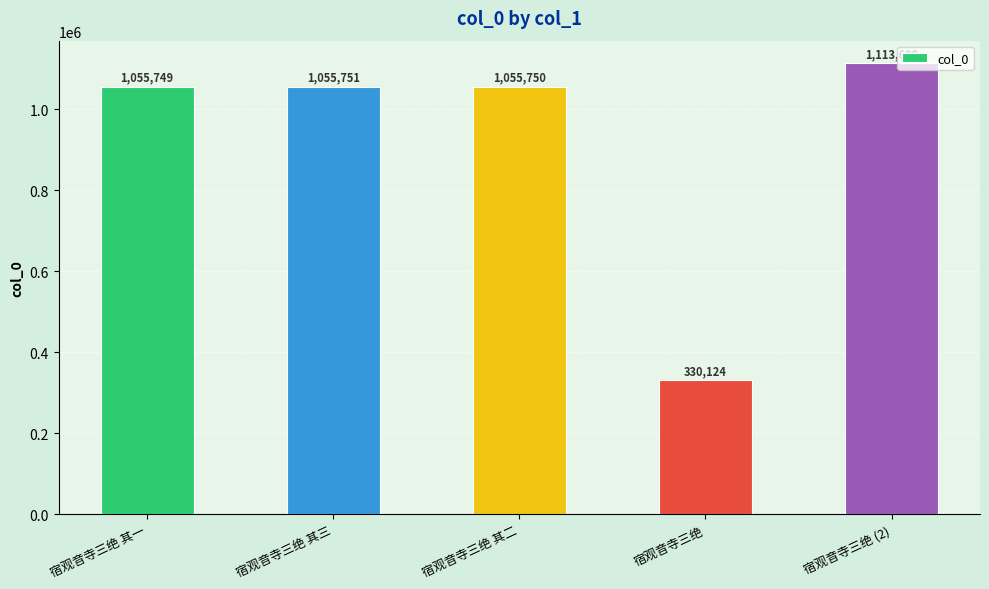

What is the change in value from 宿观音寺三绝 其二 to 宿观音寺三绝 (2)?

+57858